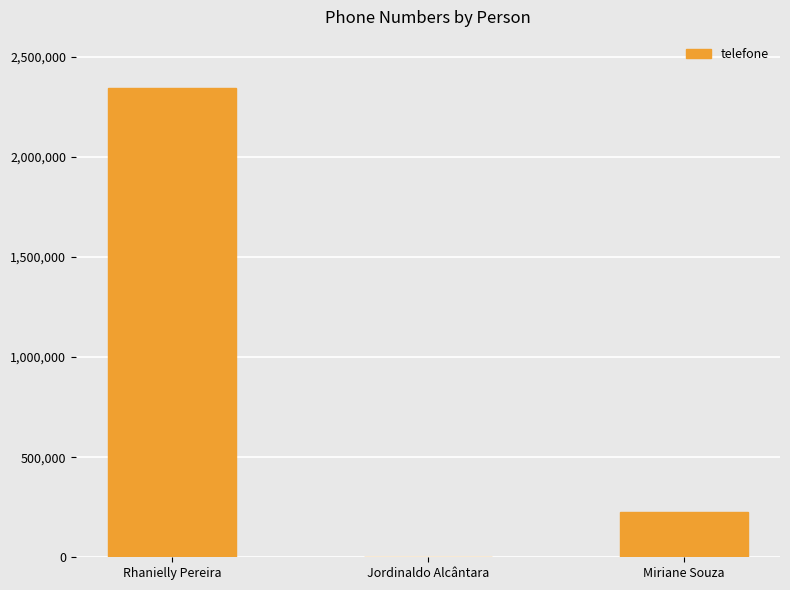

Are the bars grouped side by side (vs. stacked)?

No